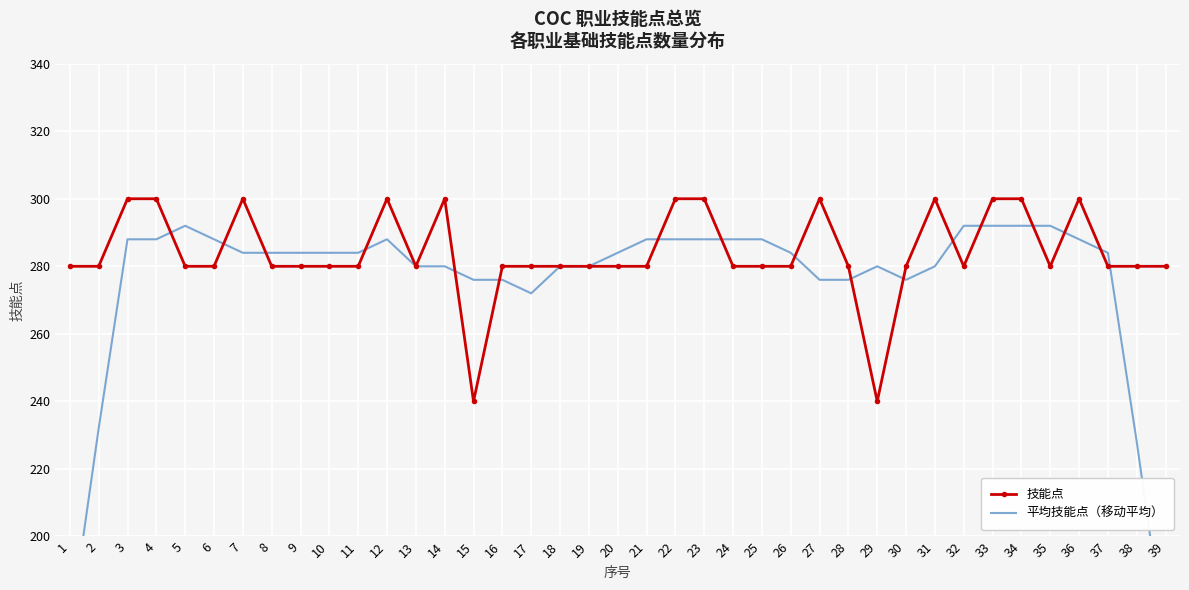

Which category has the lowest value in the 技能点 series?

15